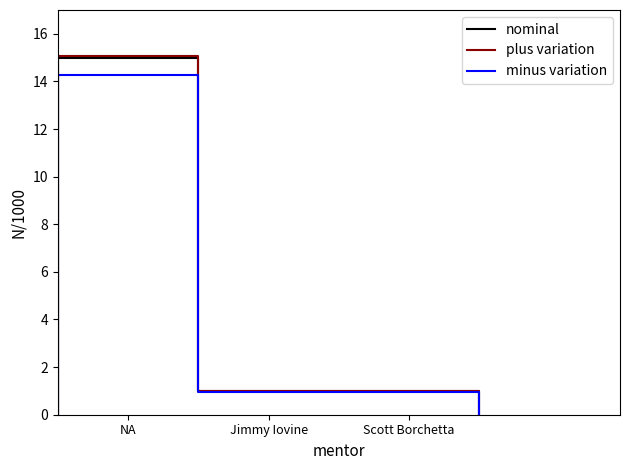

Rank the series by their maximum value, from lowest to highest.

minus variation, nominal, plus variation